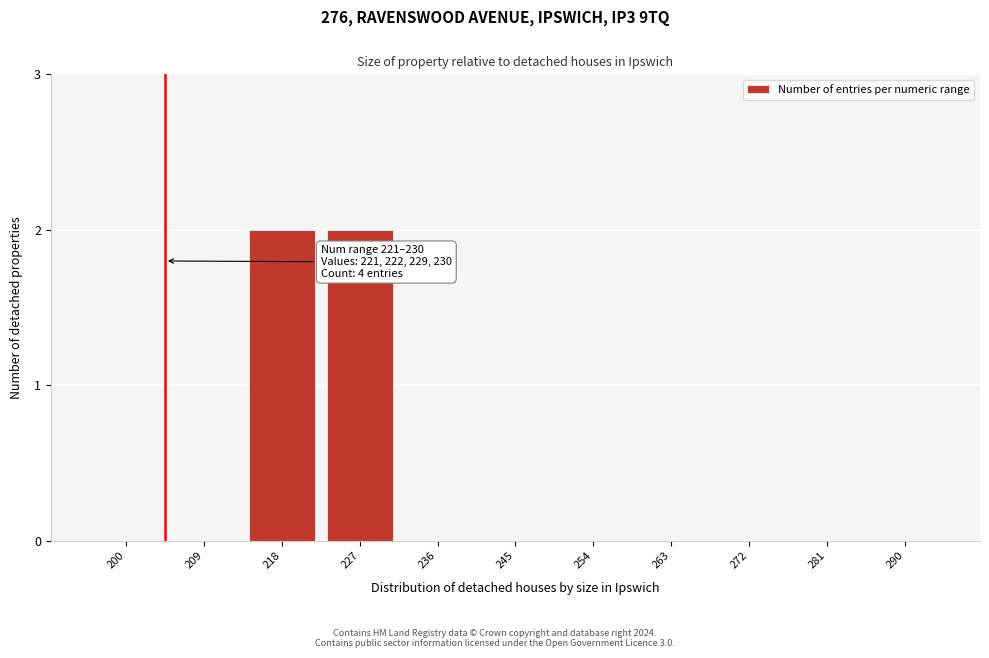

Reading right to left, list all the values displayed in this chart.

290=0	281=0	272=0	263=0	254=0	245=0	236=0	227=2	218=2	209=0	200=0